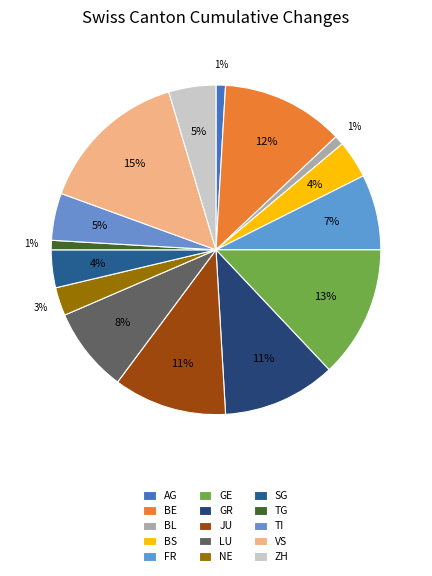

Is there a majority slice in this chart?

No